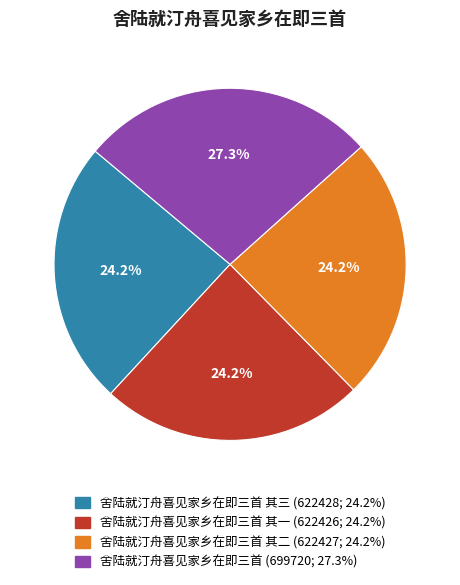

How many segments does this pie chart have?

4